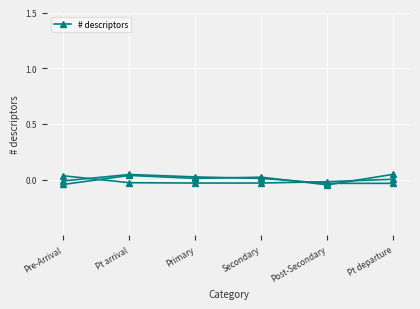

Rank the categories by value from highest to lowest.

Pt arrival, Primary, Secondary, Pre-Arrival, Post-Secondary, Pt departure